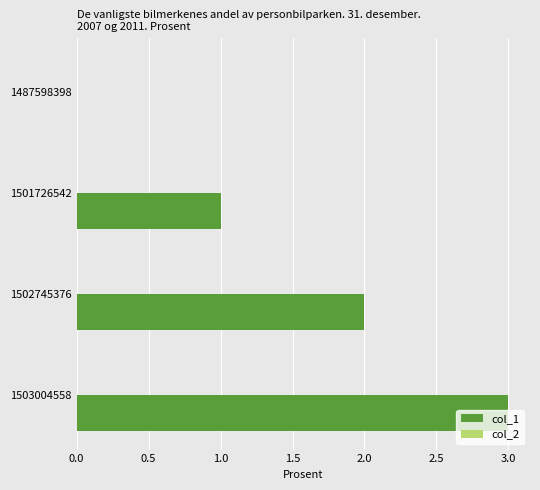

Which label corresponds to the largest value in the chart?

1503004558